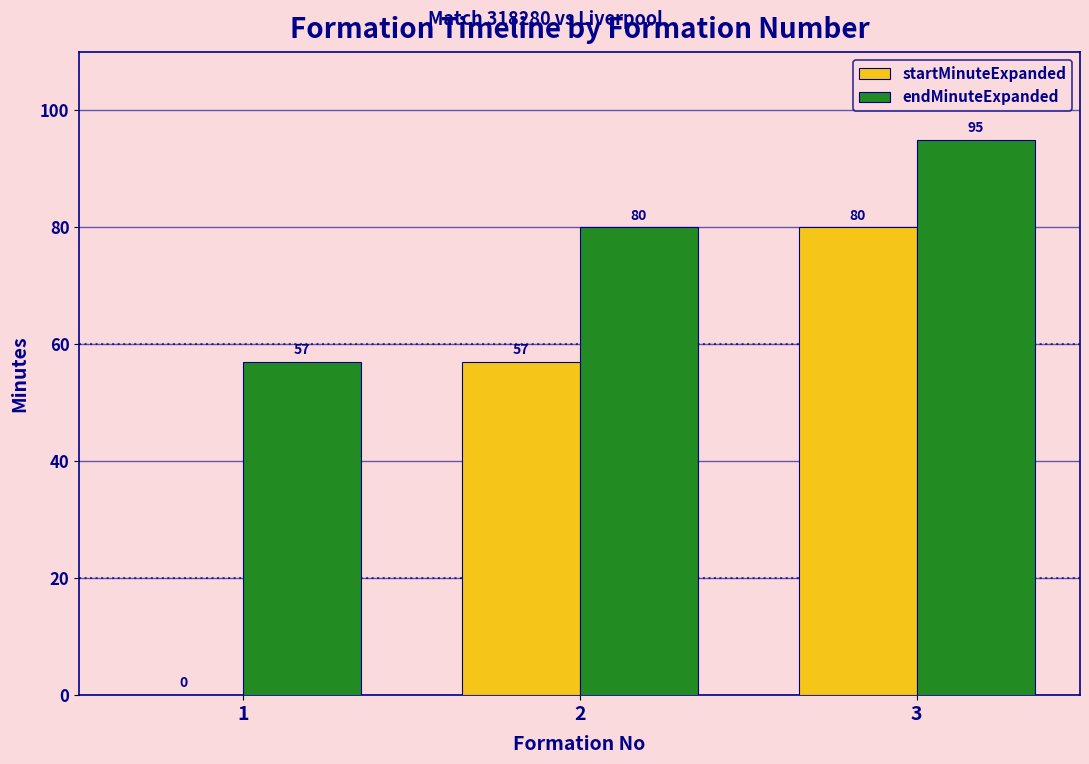

Which series changed the most between 2 and 3?

startMinuteExpanded